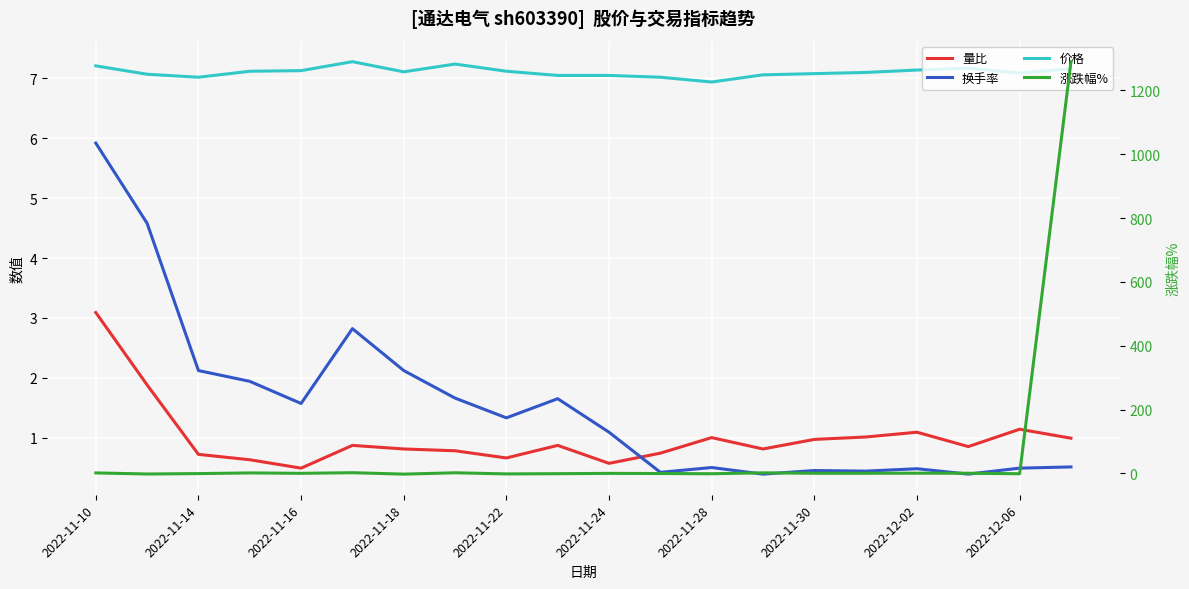

What position from the left is 19?

20